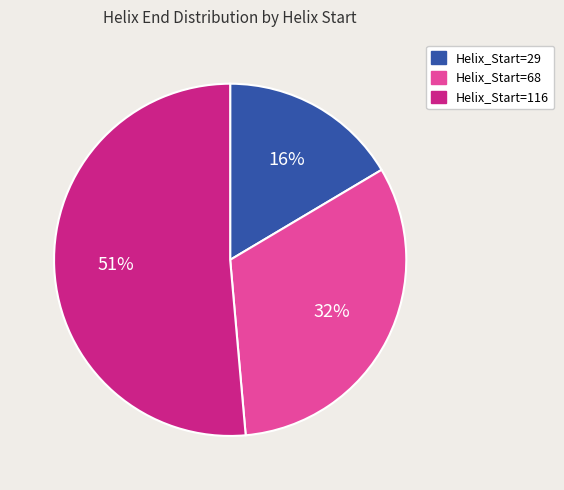

What percentage is the Helix_Start=29 slice, to the nearest percent?

16%